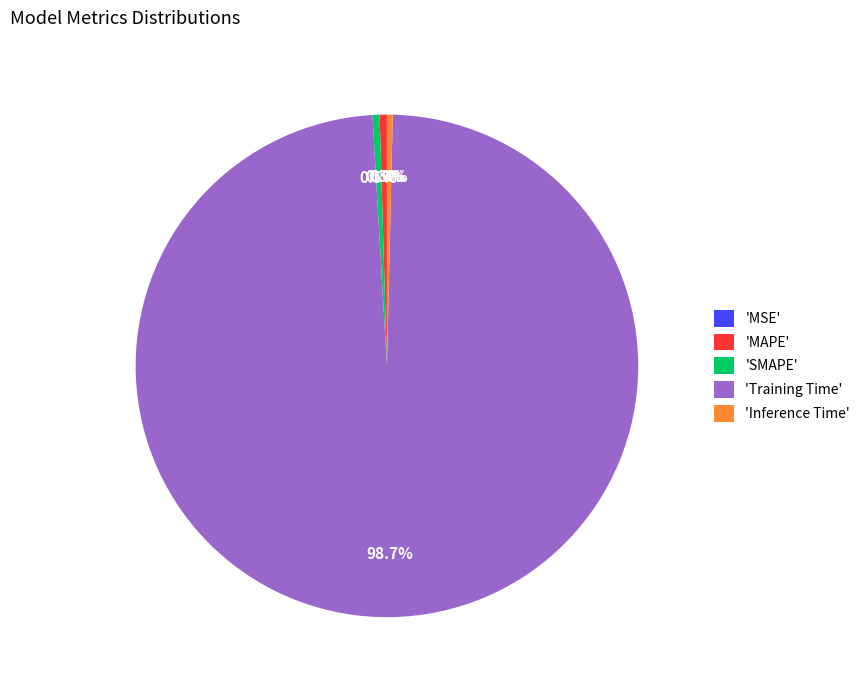

Is there a majority slice in this chart?

Yes